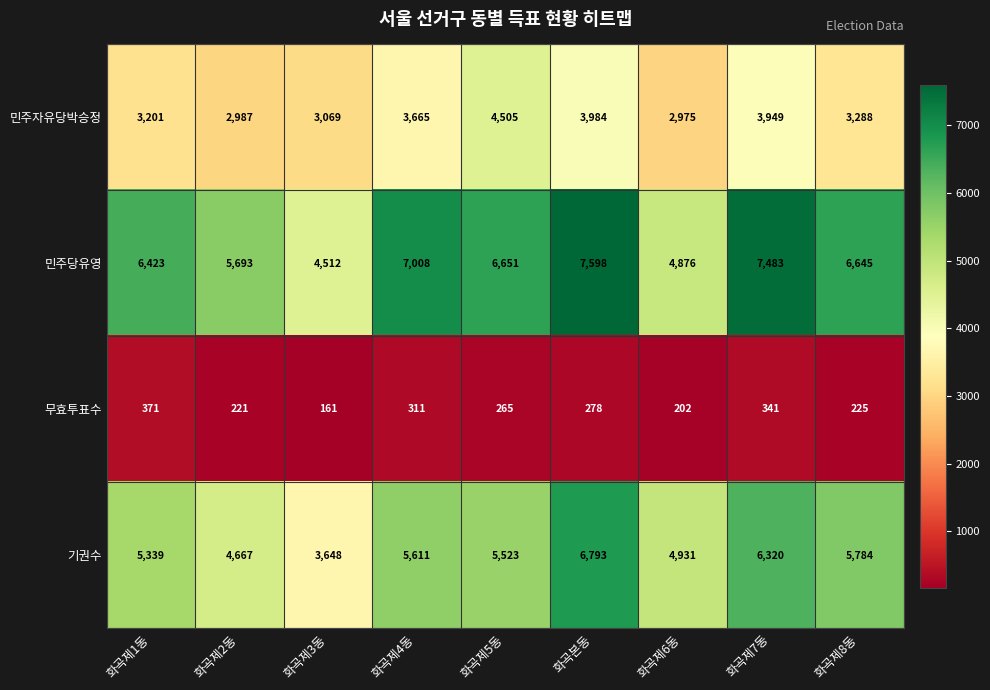

What is the smallest value displayed?

161